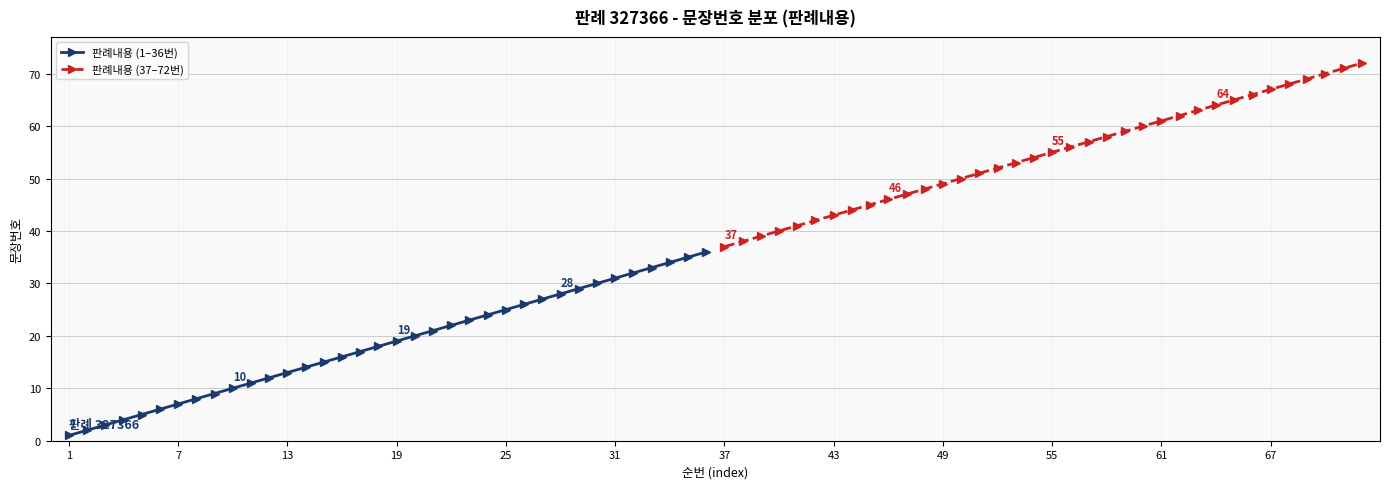

Reading left to right, transcribe all the data shown in this chart.

판례내용 (1–36번): 1	2	3	4	5	6	7	8	9	10	11	12	13	14	15	16	17	18	19	20	21	22	23	24	25	26	27	28	29	30	31	32	33	34	35	36
판례내용 (37–72번): 37	38	39	40	41	42	43	44	45	46	47	48	49	50	51	52	53	54	55	56	57	58	59	60	61	62	63	64	65	66	67	68	69	70	71	72